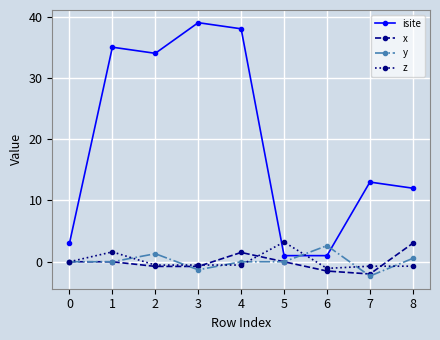

What is the difference between the highest and lowest values at 6?

4.1